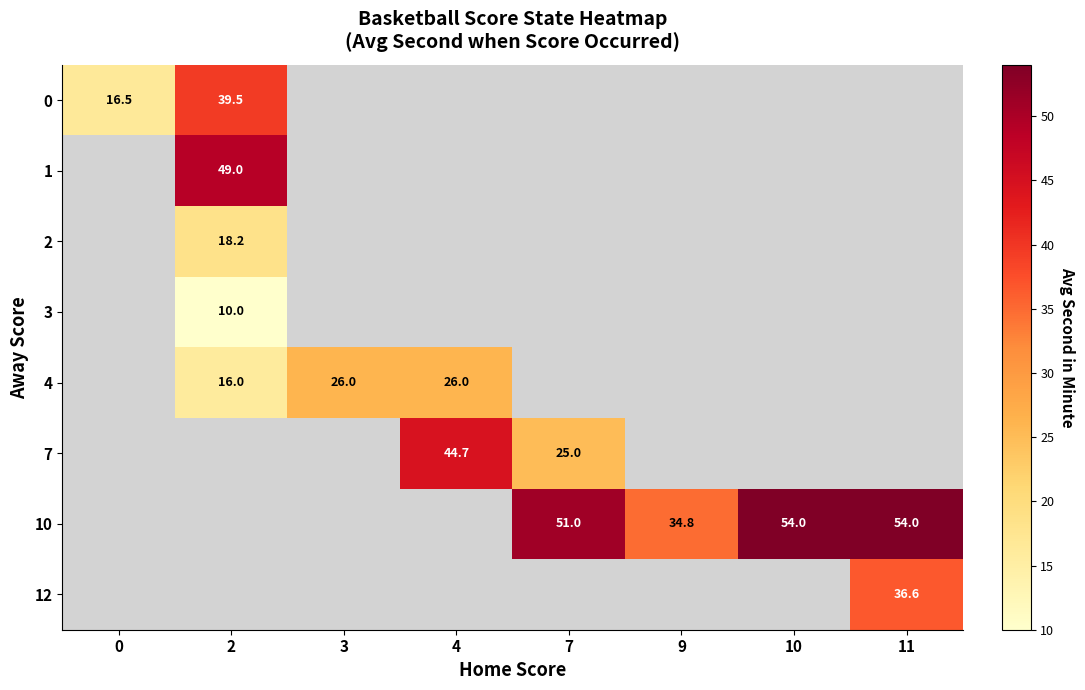

Is it true that 2 equals 25.3 at 2?

False